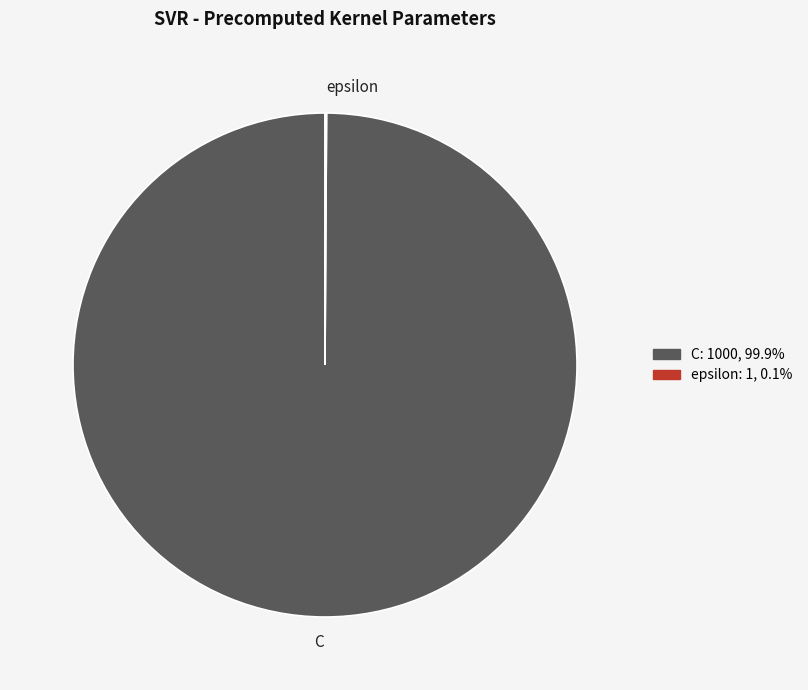

Which category has the biggest portion of the pie?

C